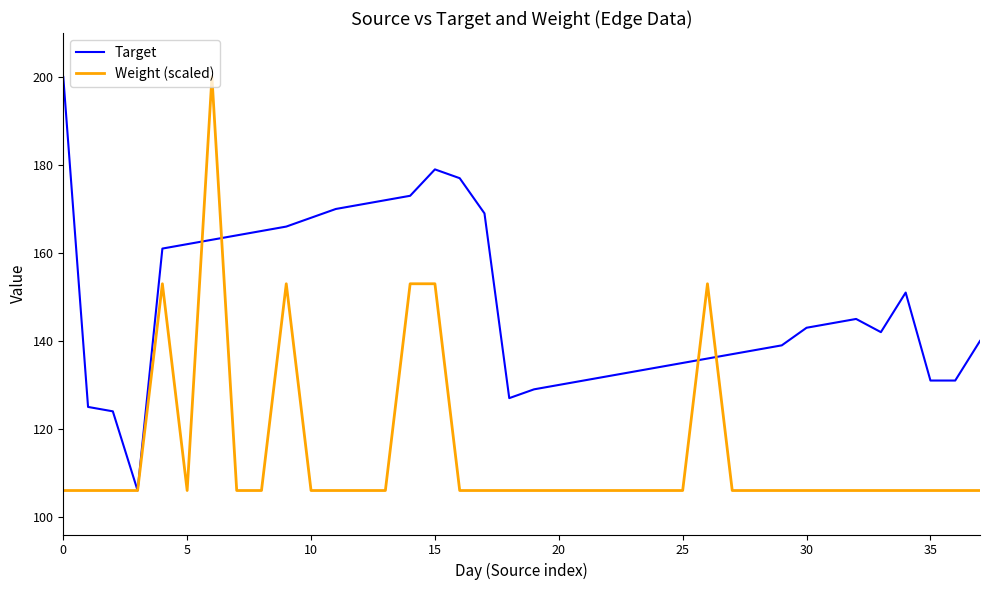

What is the minimum value for Target?

106